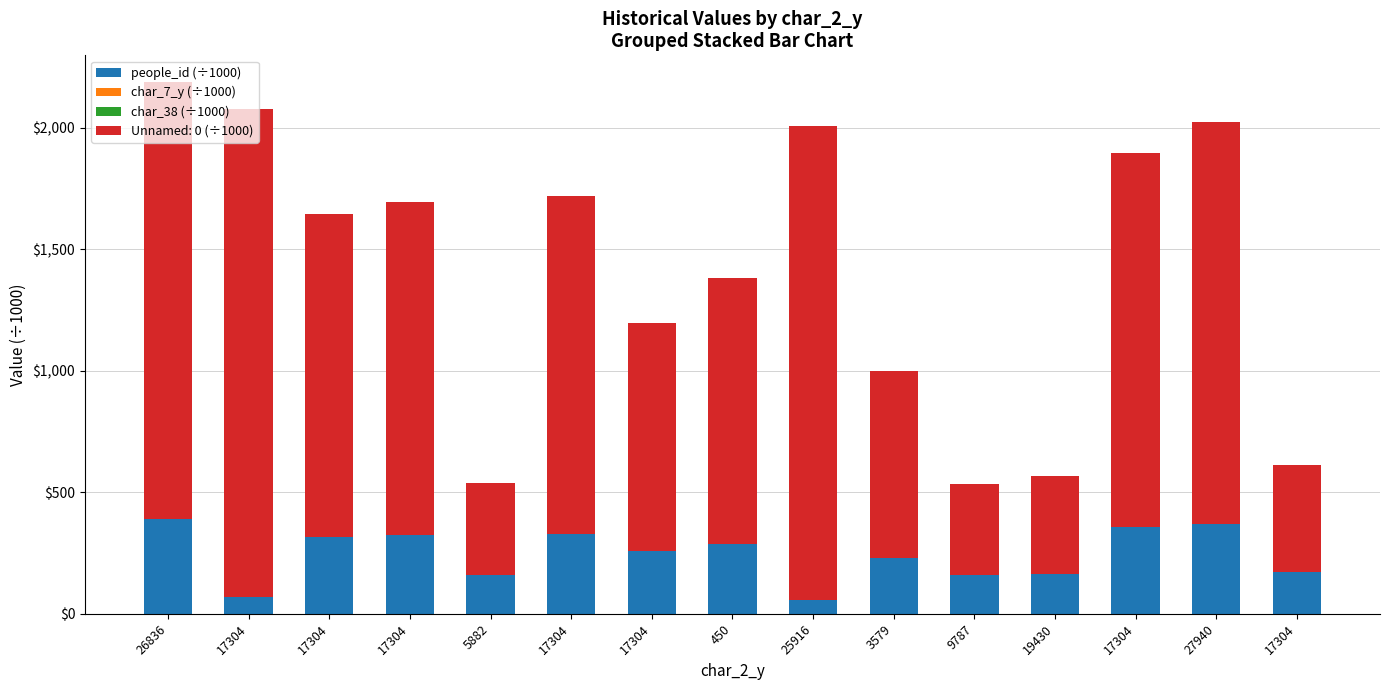

The value of char_7_y (÷1000) at 450 is 0.0. True or false?

True